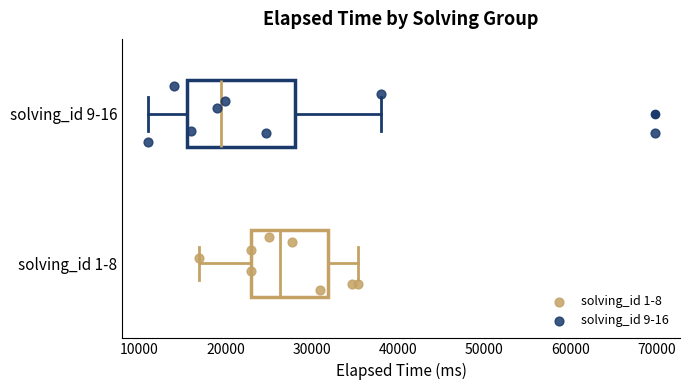

Reading bottom to top, read every box against the x-axis: the position of its median line, the range the box covers, and the ends of its whiskers. The values are not printed on the chart, so give them approximately, as read against the axis.

solving_id 1-8: median 26000, box 23000 to 32000, whiskers 17000 to 35000
solving_id 9-16: median 20000, box 16000 to 28000, whiskers 11000 to 38000